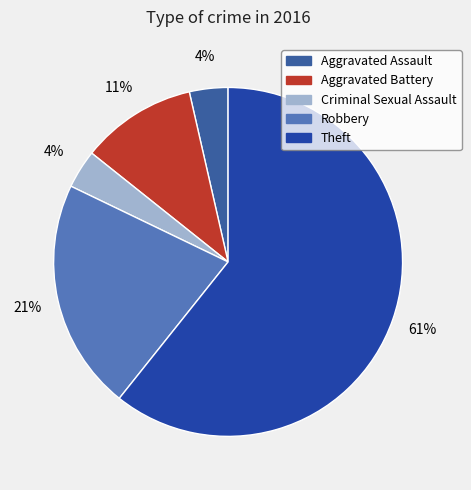

Rank the categories by value from highest to lowest.

Theft, Robbery, Aggravated Battery, Aggravated Assault, Criminal Sexual Assault